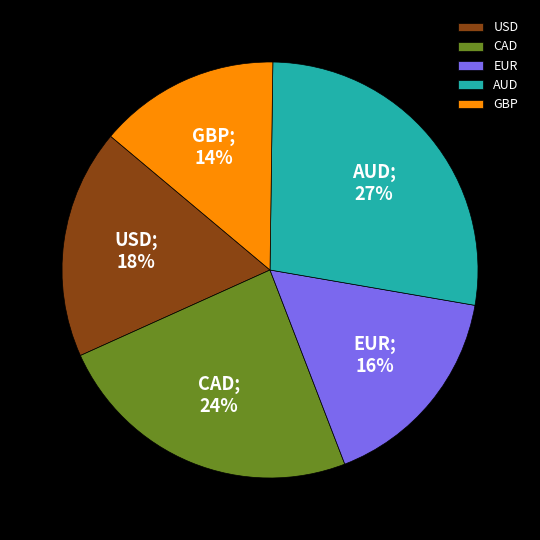

Count the number of slices in the pie.

5